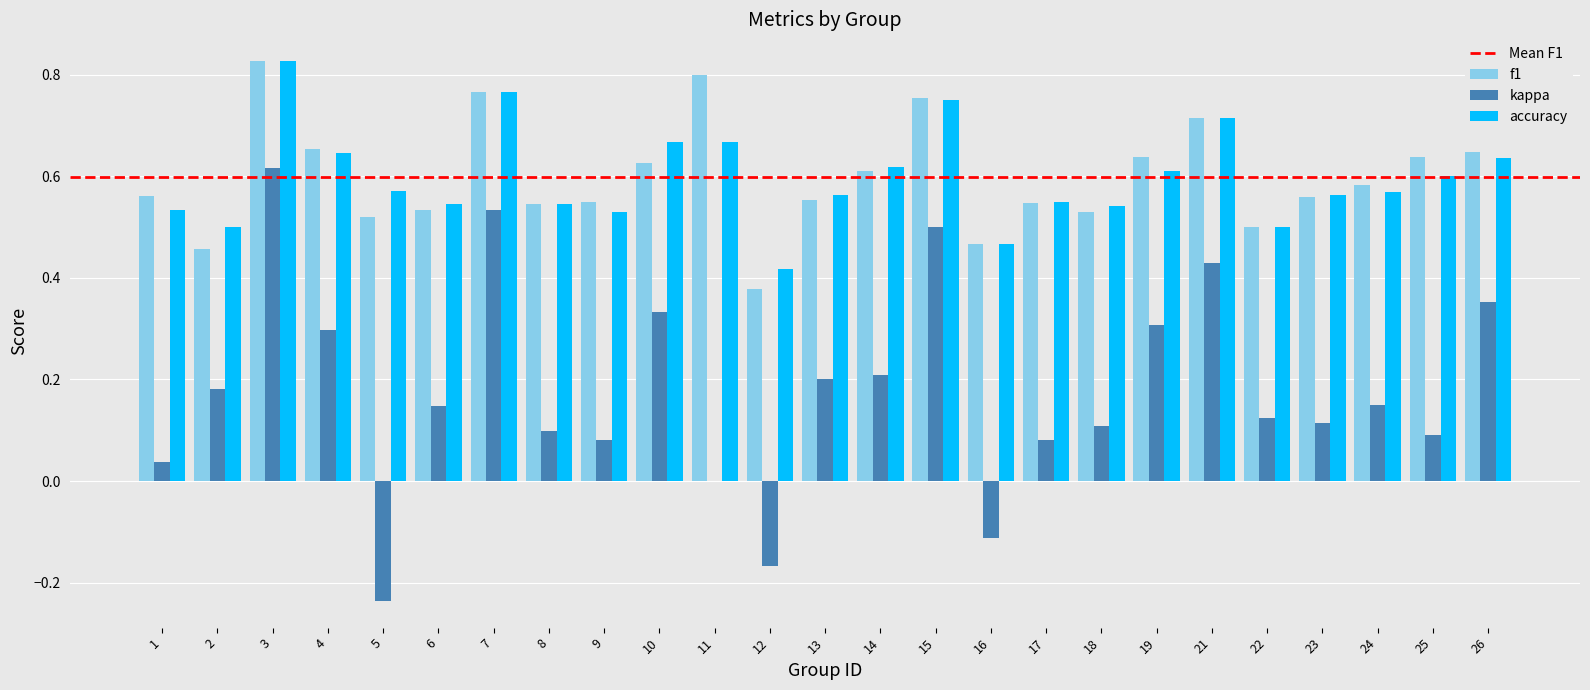

At which category is the sum across all series the highest?

3